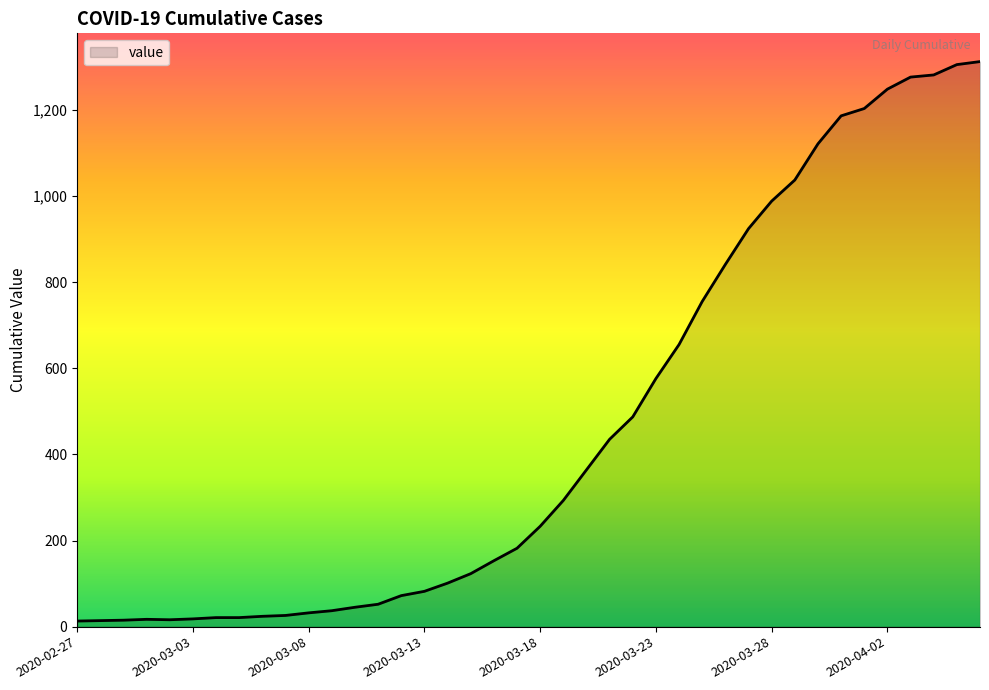

What is the difference between the maximum and minimum values?

1299